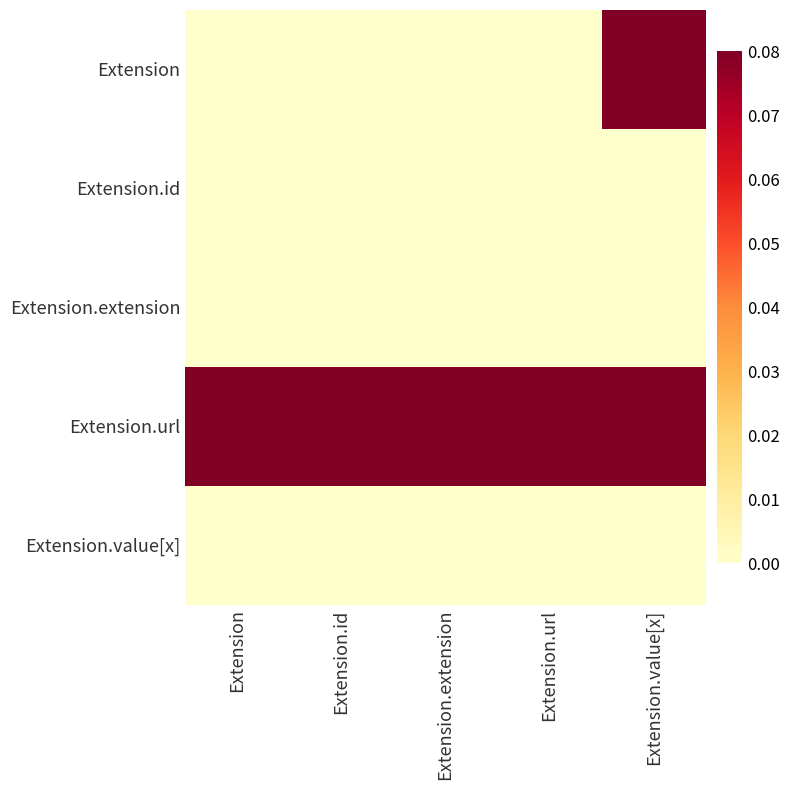

Rank the series by their maximum value, from lowest to highest.

Extension.id, Extension.extension, Extension.value[x], Extension, Extension.url